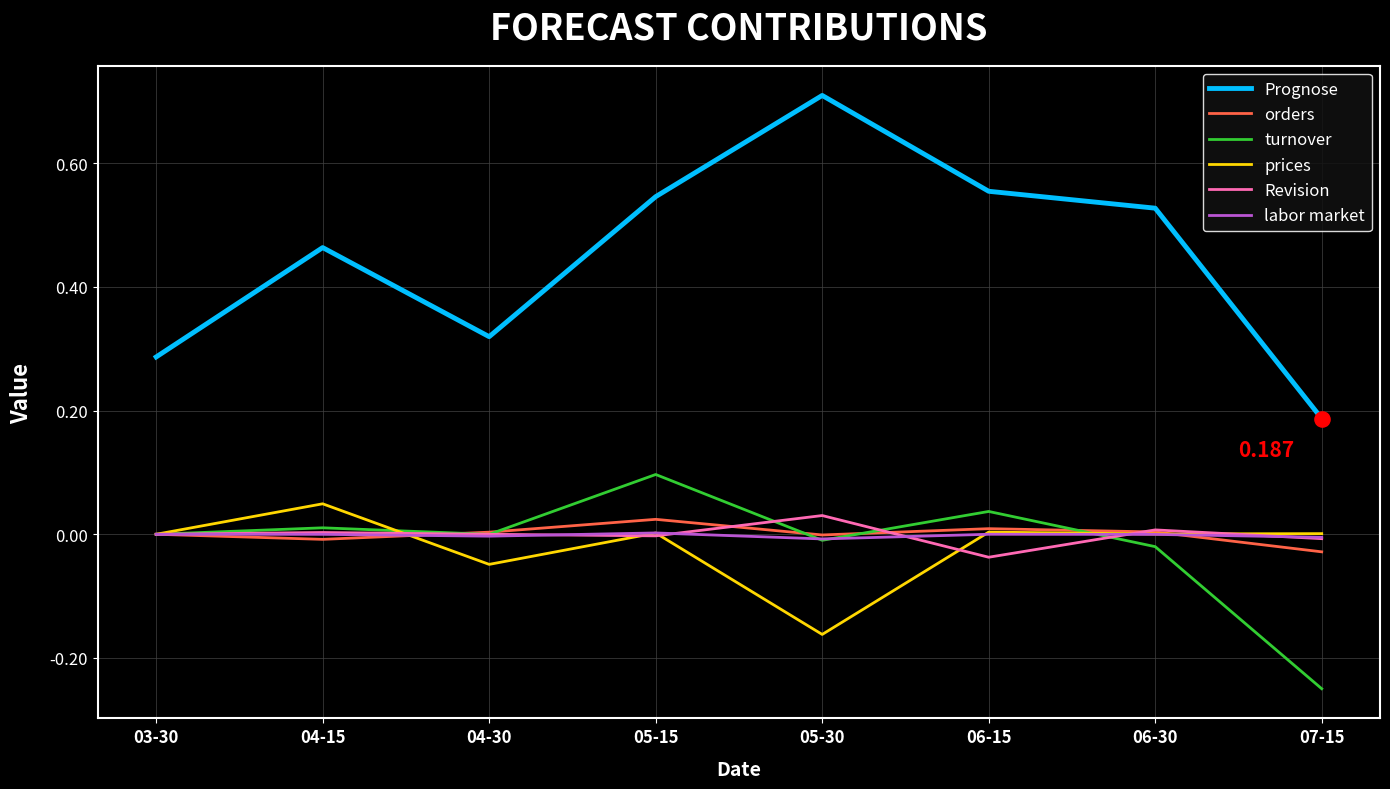

Is the value of turnover at 07-15 greater than the value of prices at 06-15?

No